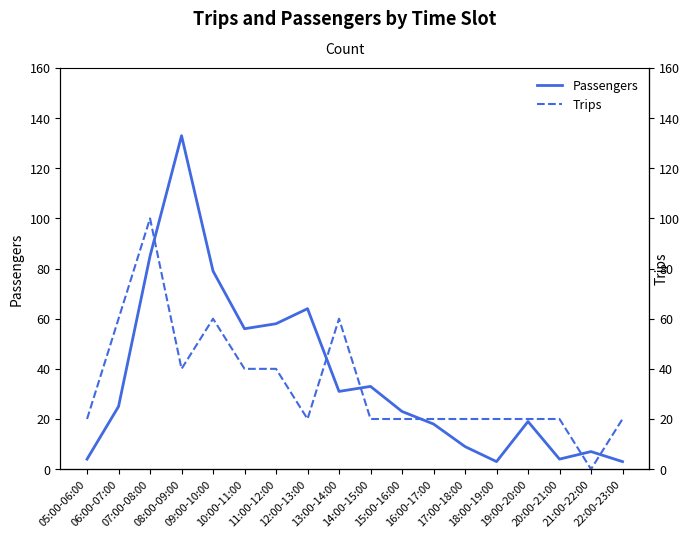

The value of Trips at 16:00-17:00 is 0. True or false?

False